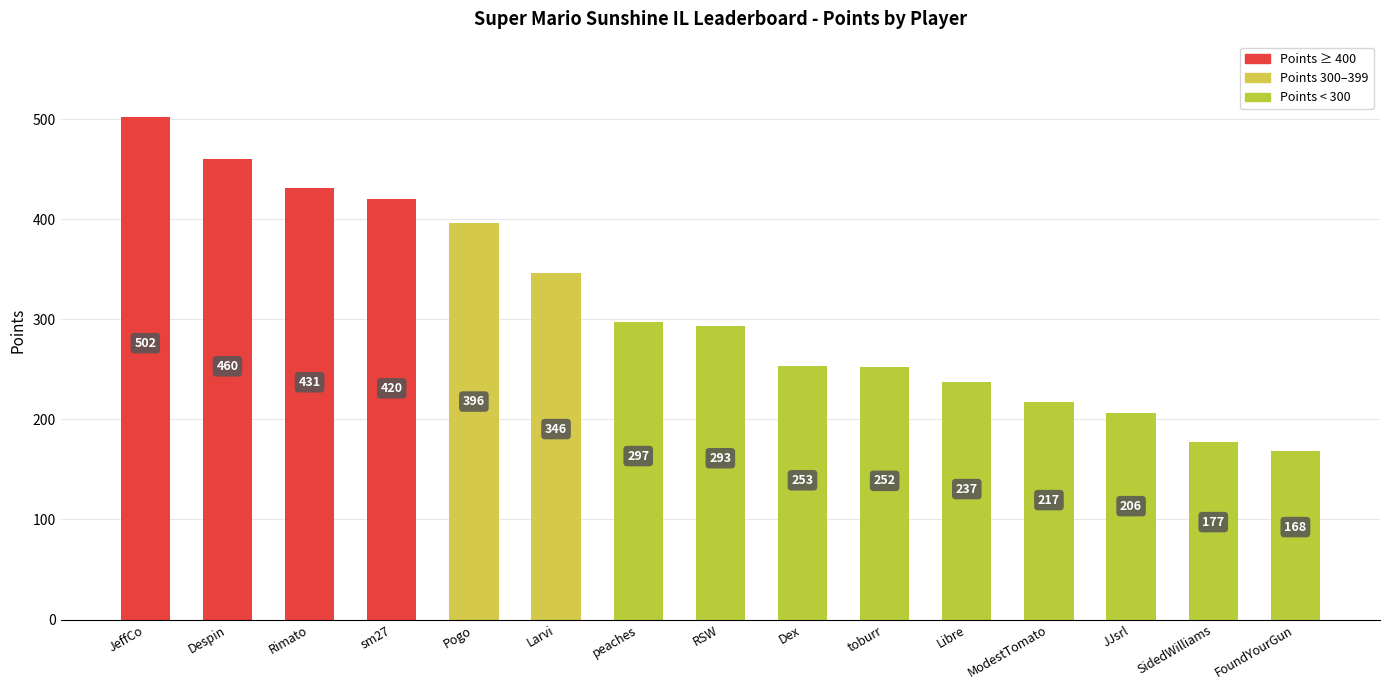

At which label is the value closest to 335?

Larvi